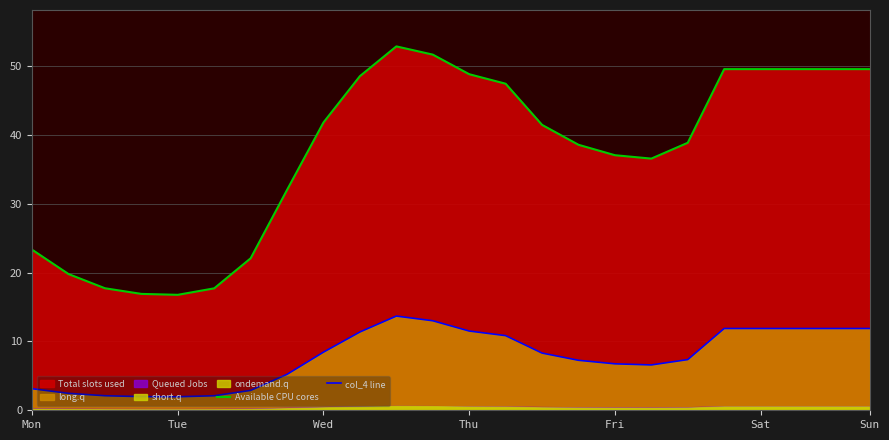

Reading left to right, extract all data points from this chart.

Available CPU cores: 23.3	19.8	17.7	16.9	16.8	17.7	22.1	32.0	41.8	48.5	52.9	51.7	48.8	47.4	41.5	38.6	37.1	36.6	38.9	49.6	49.6	49.6	49.6	49.6
col_4 line: 3.1	2.5	2.1	2.0	2.0	2.1	2.9	5.2	8.4	11.4	13.7	13.0	11.5	10.8	8.3	7.3	6.7	6.6	7.4	11.9	11.9	11.9	11.9	11.9